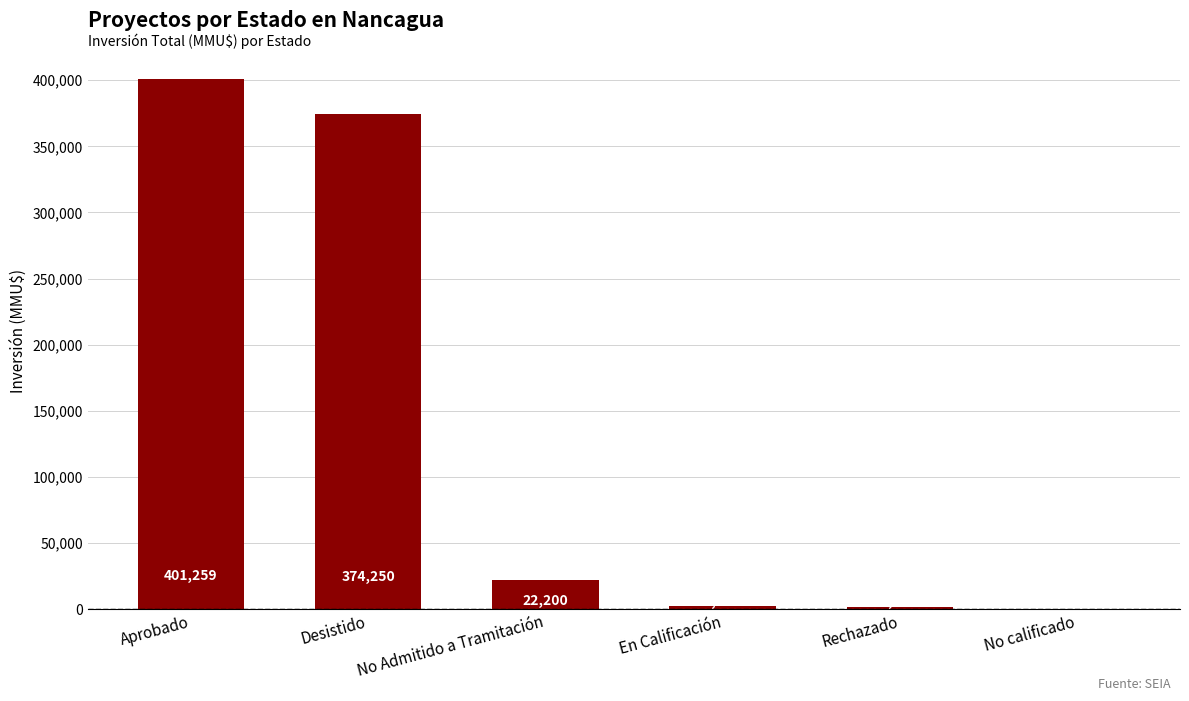

At which label does the data first exceed 22200?

Aprobado